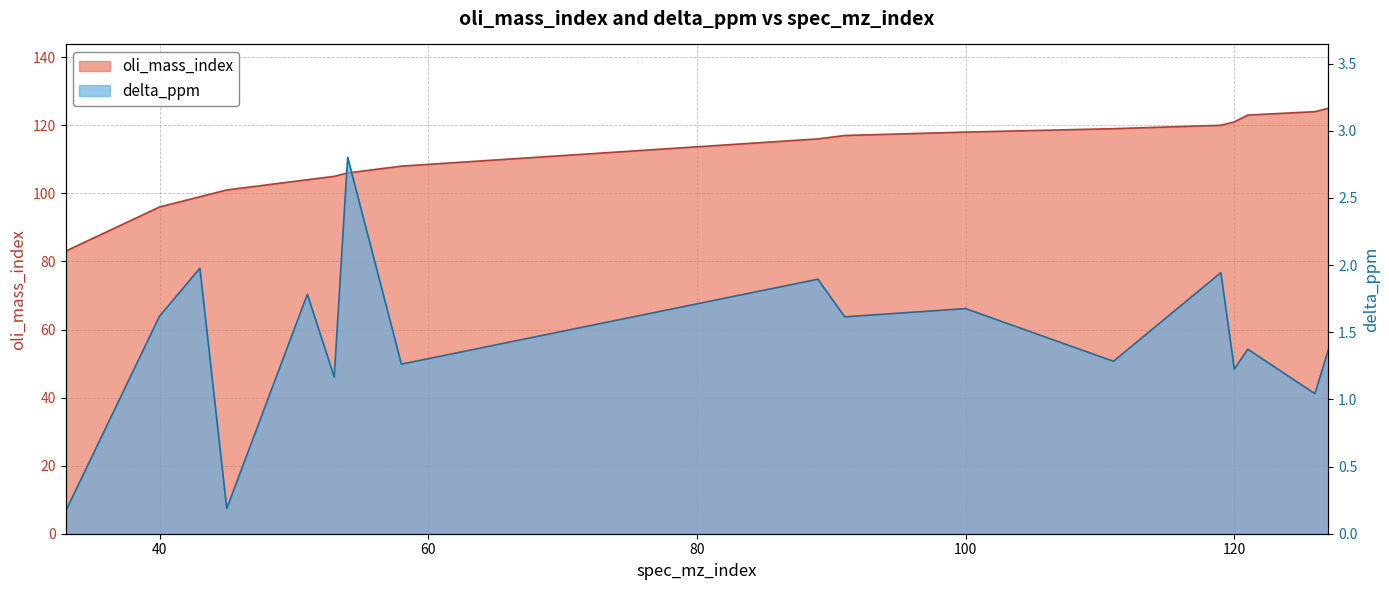

True or false: oli_mass_index has more than 1 interior local peaks.

False